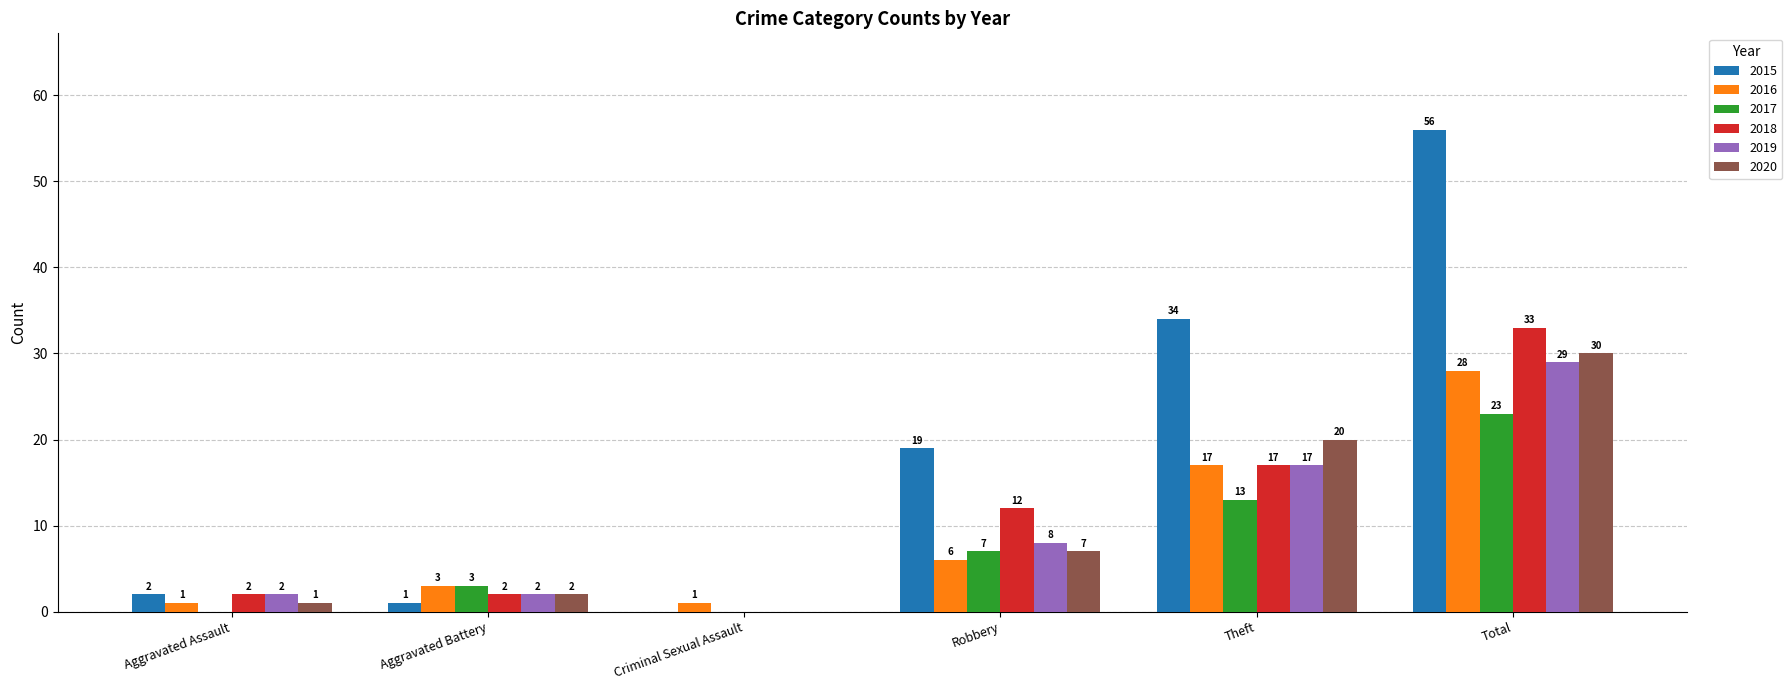

Between Robbery and Theft, which series saw the biggest shift?

2015